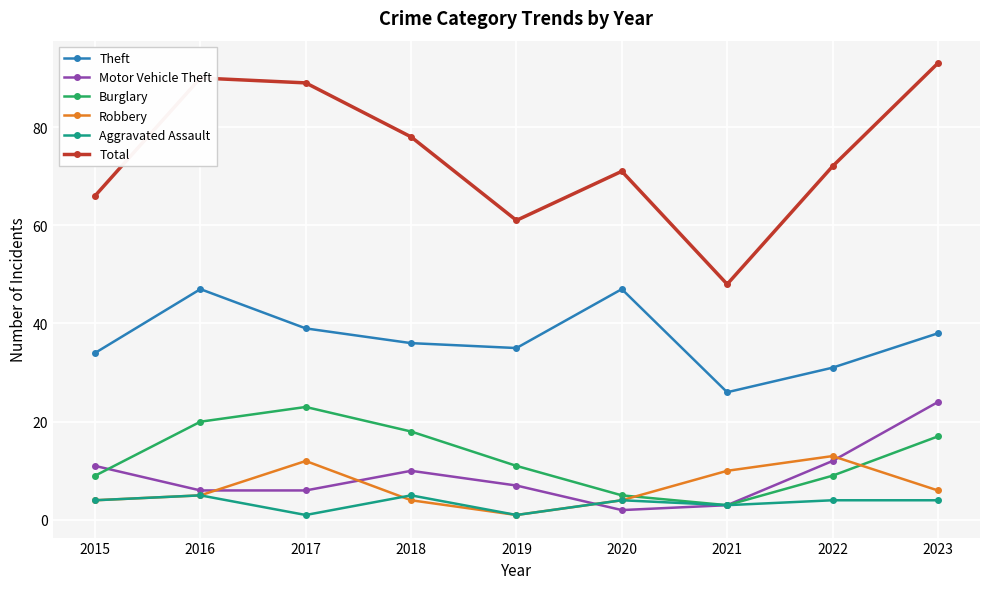

What is the maximum value for Theft?

47